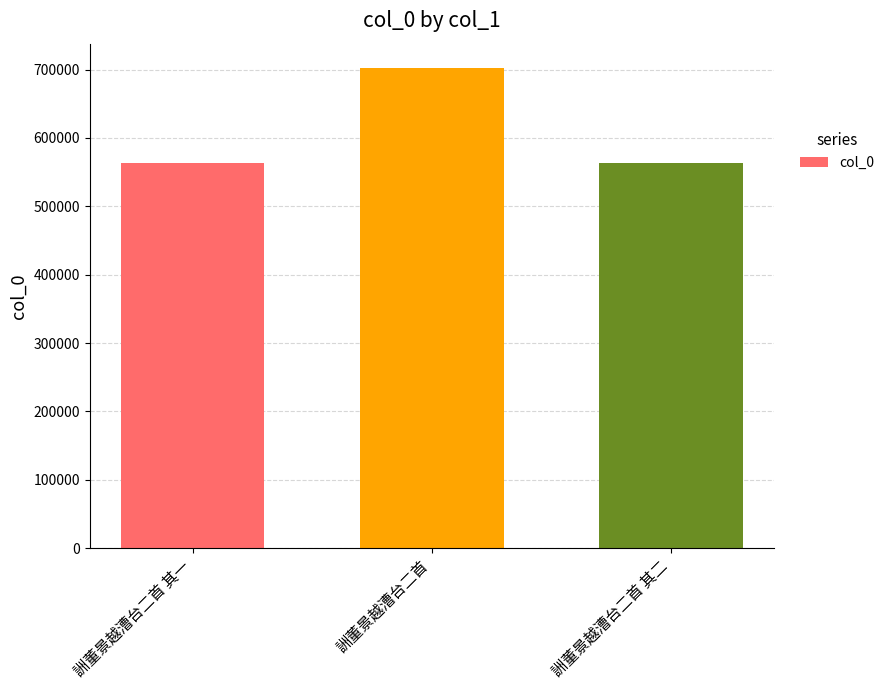

Count the number of data series in this chart.

1